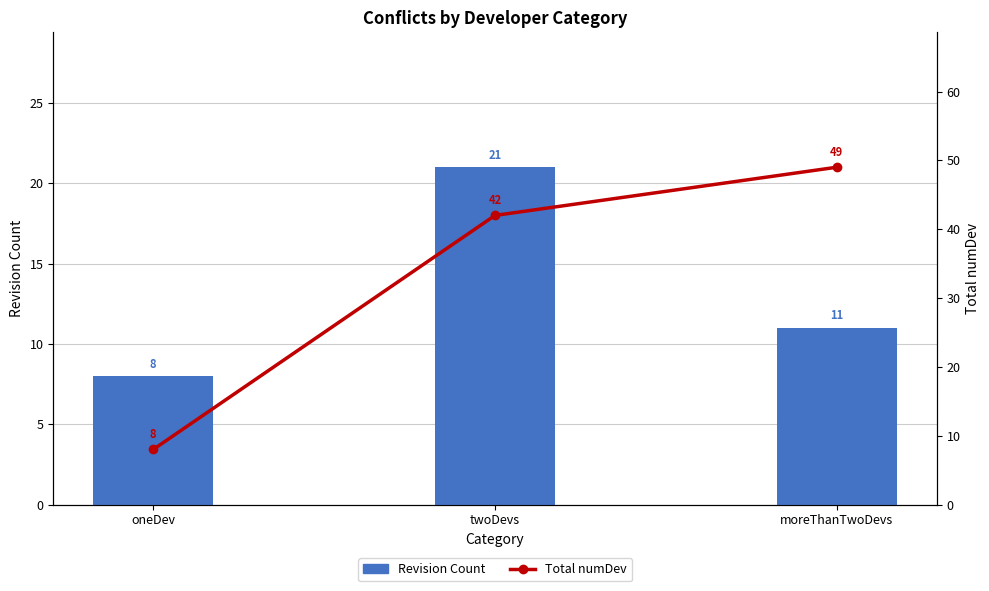

At which label does Revision Count first exceed 11?

twoDevs